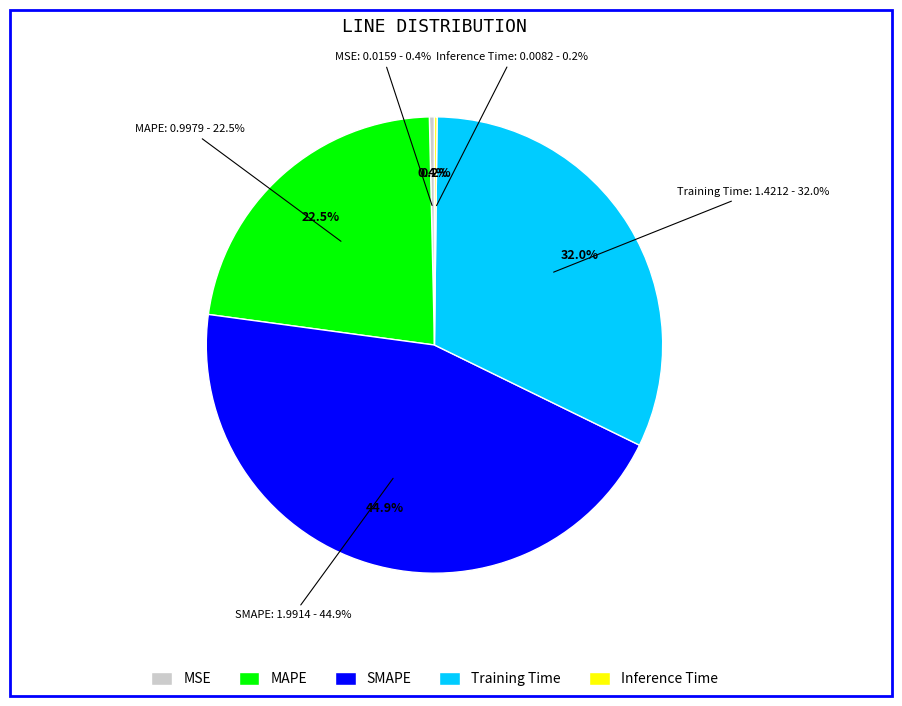

To the nearest percent, what portion does MAPE represent?

23%